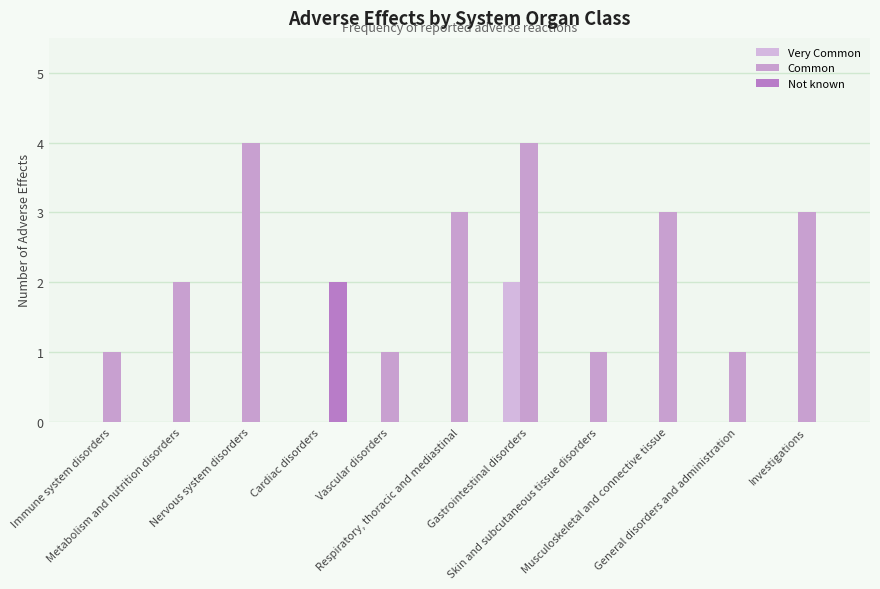

Does the chart contain stacked bars?

No